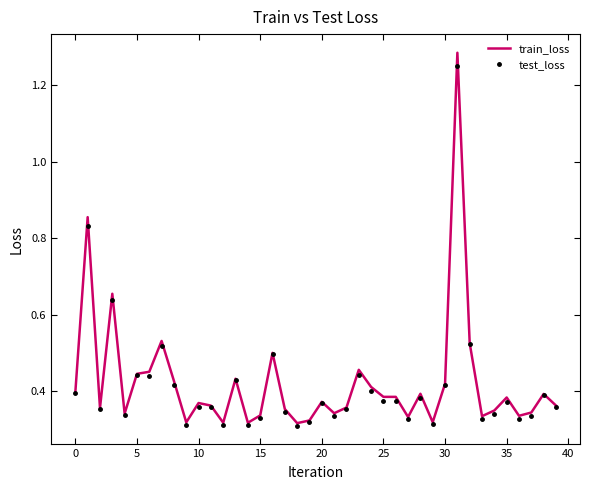

Which series has the largest range (max minus min)?

train_loss